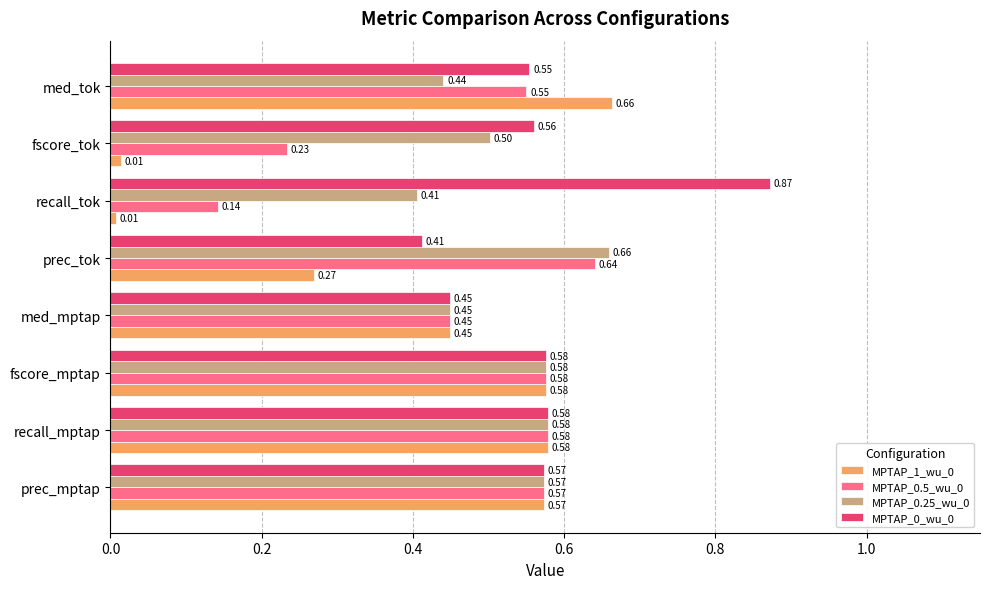

Which label corresponds to the largest value in the chart?

recall_tok